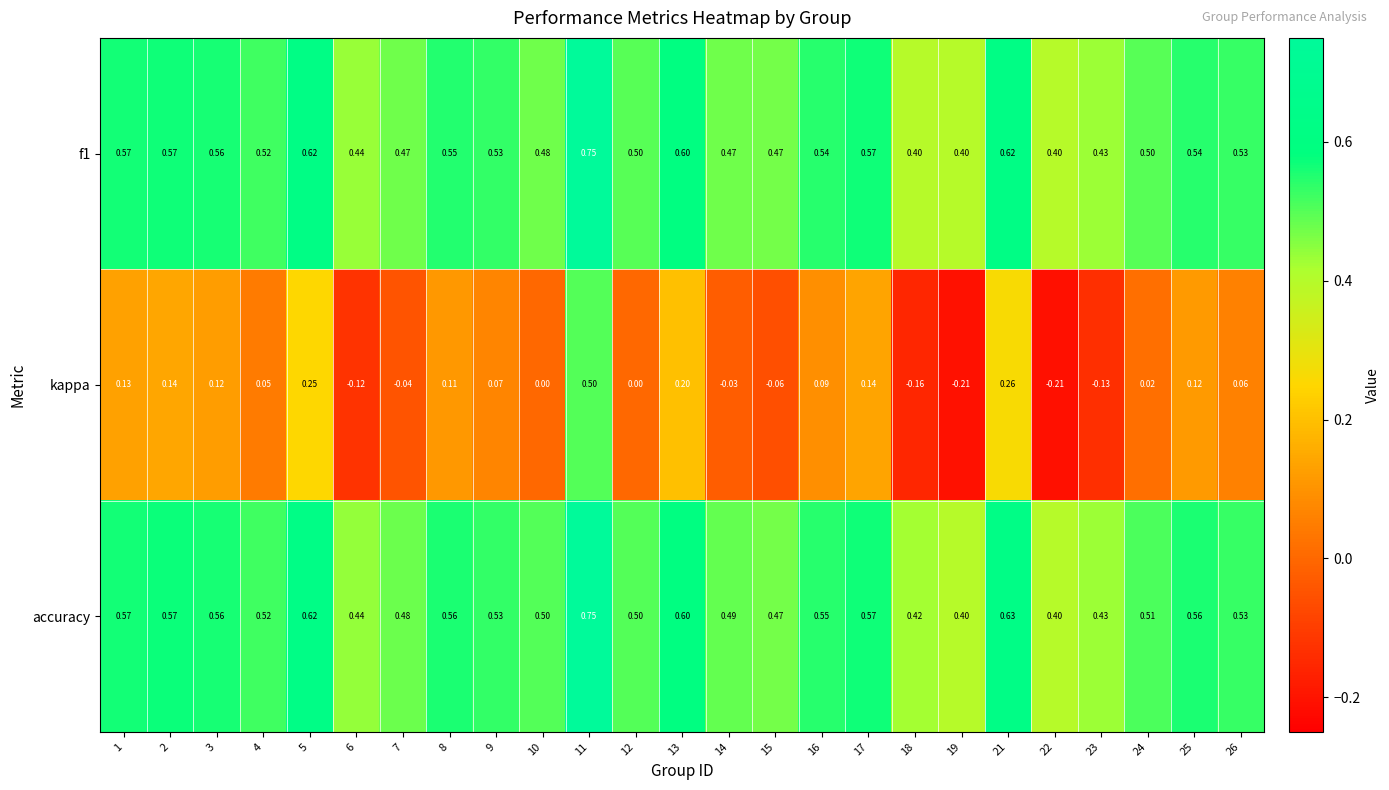

Which series has the largest range (max minus min)?

kappa